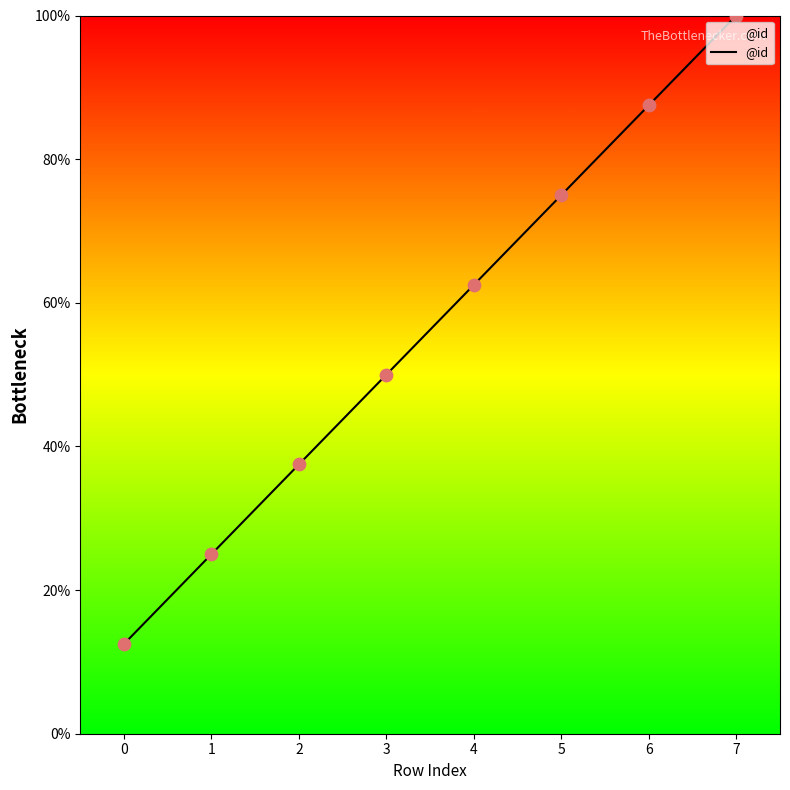

Between 2 and 3, which is larger?

3